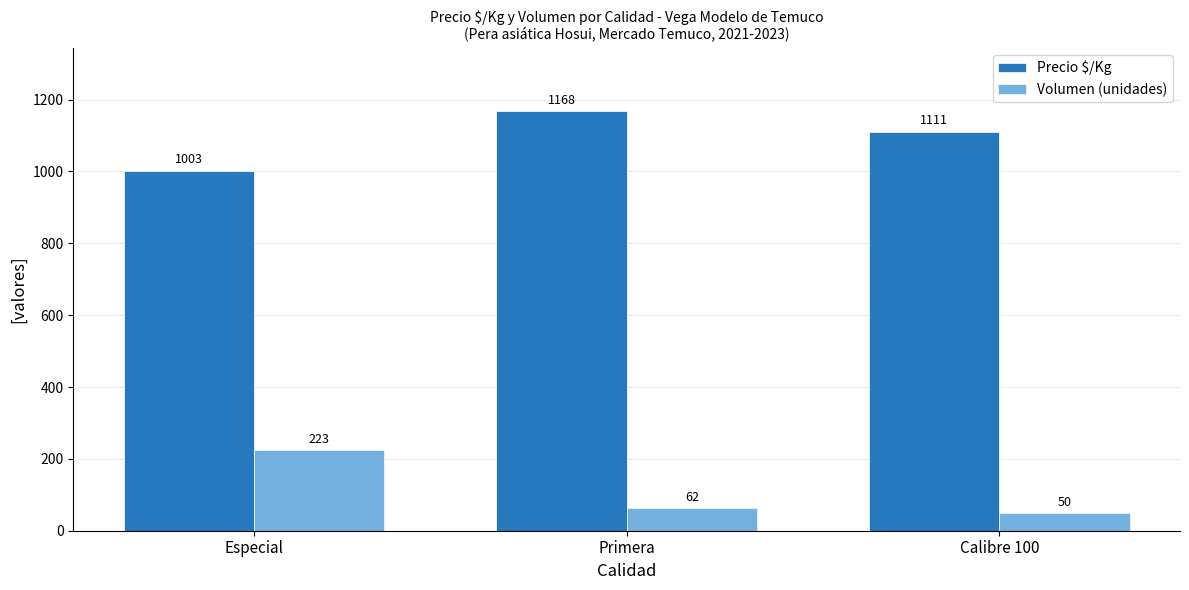

What is the label of the 1st bar from the left?

Especial